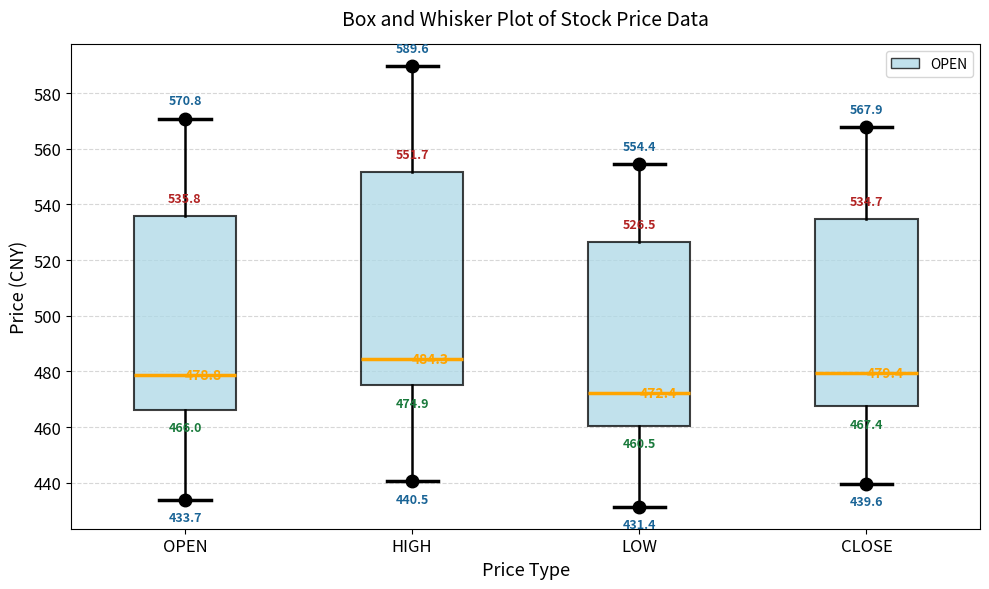

Which box's median line is the highest?

HIGH